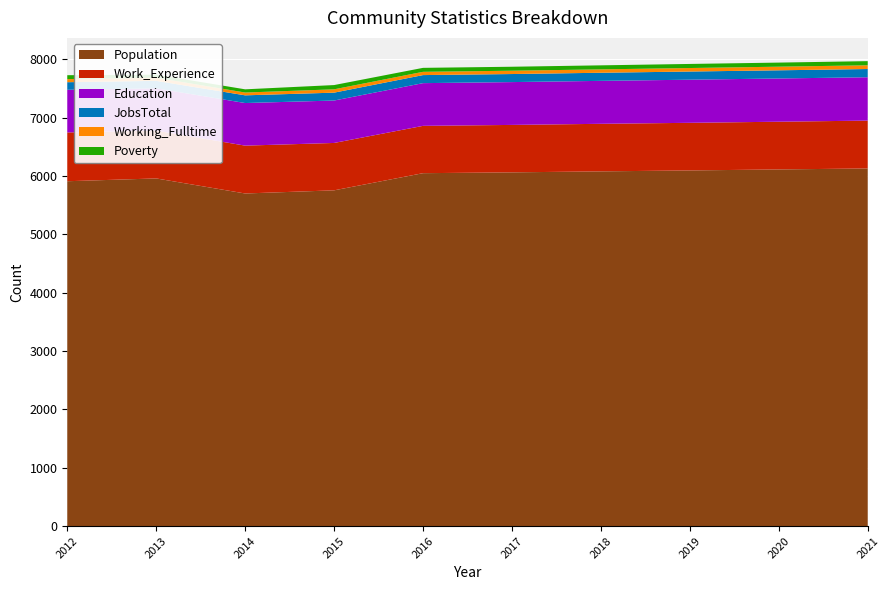

Reading left to right, extract all data points from this chart.

Population: 5911	5959	5701	5755	6049	6063	6080	6096	6113	6130
Work_Experience: 836	819	820	812	811	813	815	816	818	820
Education: 731	725	730	727	732	734	736	739	741	743
JobsTotal: 130	128	132	135	138	138	139	140	140	141
Working_Fulltime: 53	54	48	57	56	57	58	60	62	64
Poverty: 67	52	55	73	68	68	69	70	70	71